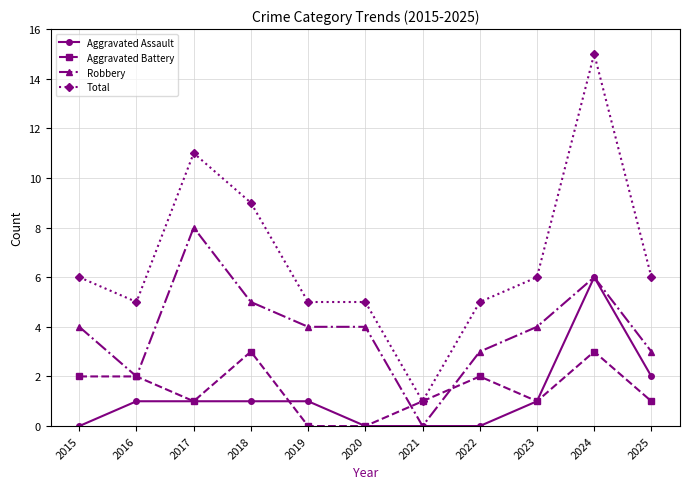

Rank the series at 2018 from highest to lowest value.

Total, Robbery, Aggravated Battery, Aggravated Assault